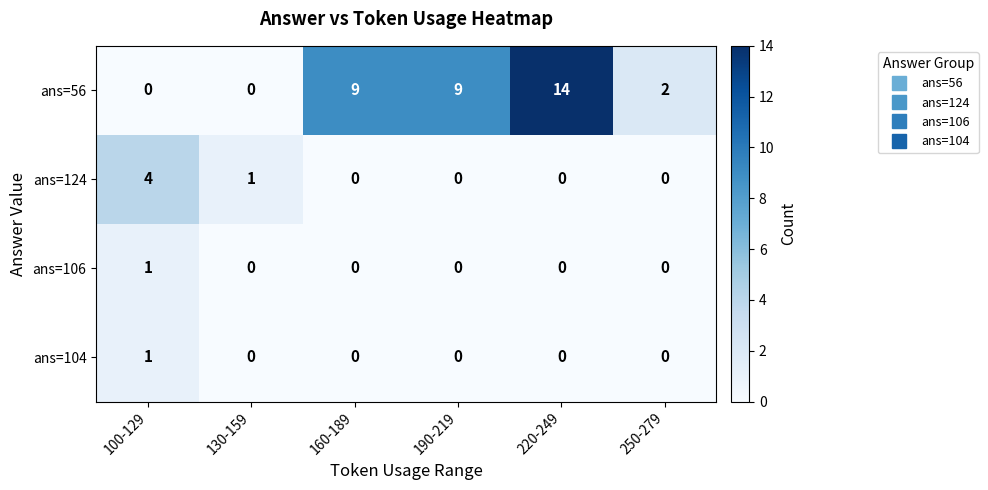

Reading right to left, transcribe all the data shown in this chart.

ans=56: 2	14	9	9	0	0
ans=124: 0	0	0	0	1	4
ans=106: 0	0	0	0	0	1
ans=104: 0	0	0	0	0	1